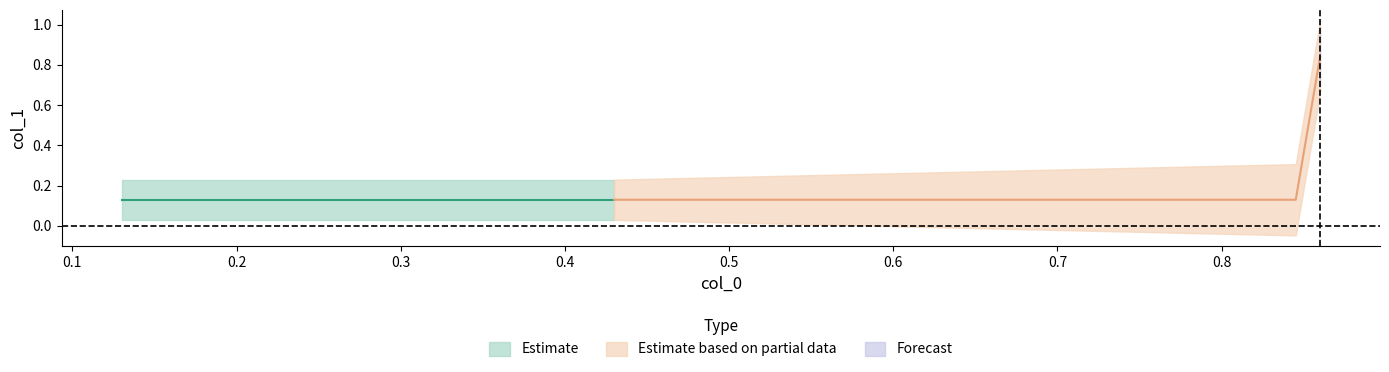

The chart shows a value of 1.4 at 0.13. True or false?

False